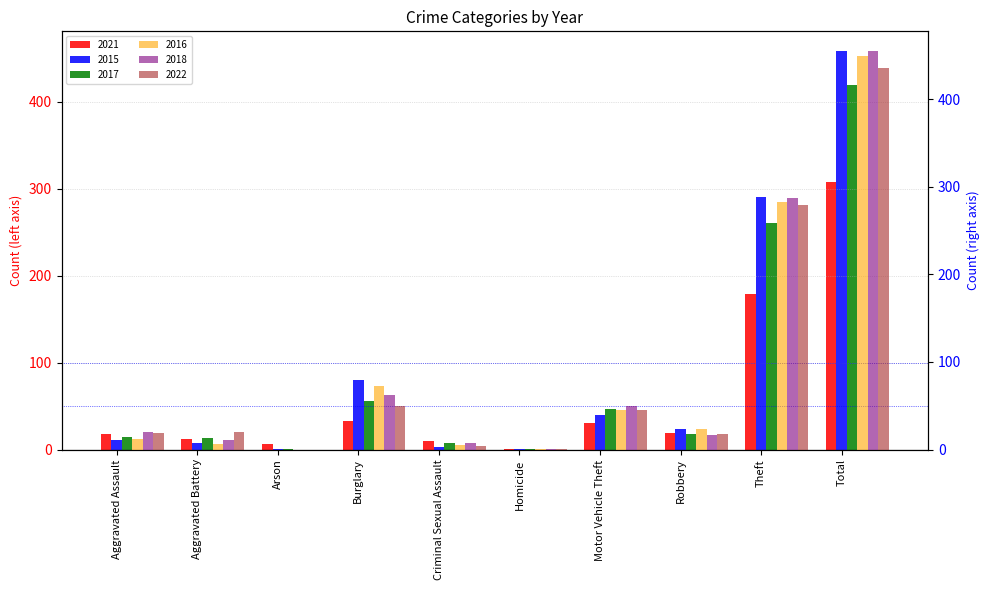

What is the approximate value of 2018 at Criminal Sexual Assault?

7